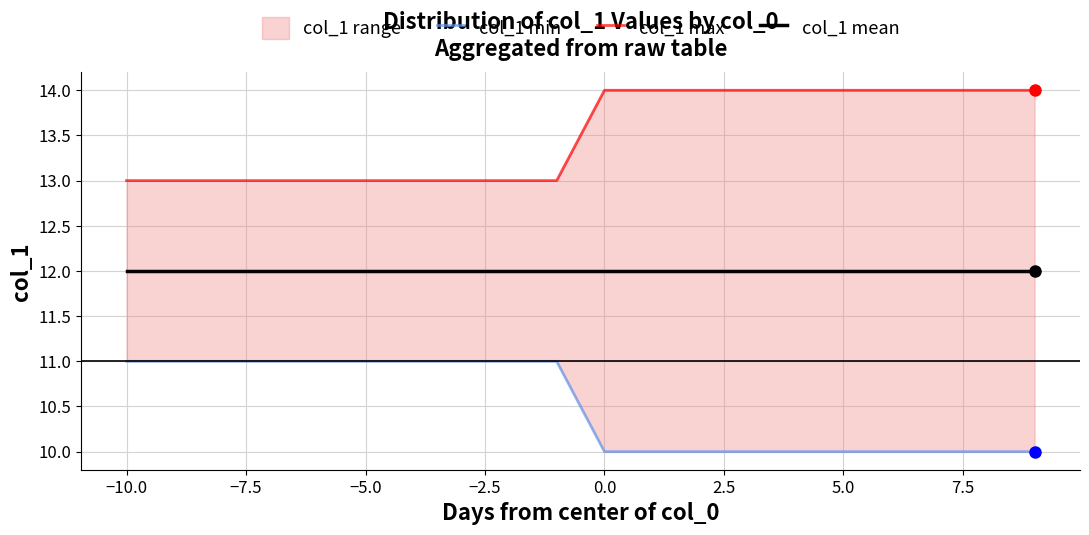

True or false: col_1 max has a value of 5 at 18.

False